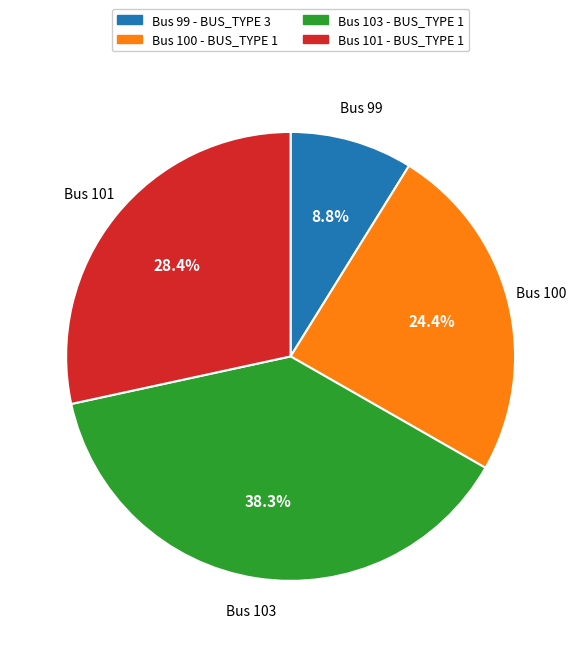

Is the sum of Bus 100 - BUS_TYPE 1 and Bus 101 - BUS_TYPE 1 greater than half?

Yes